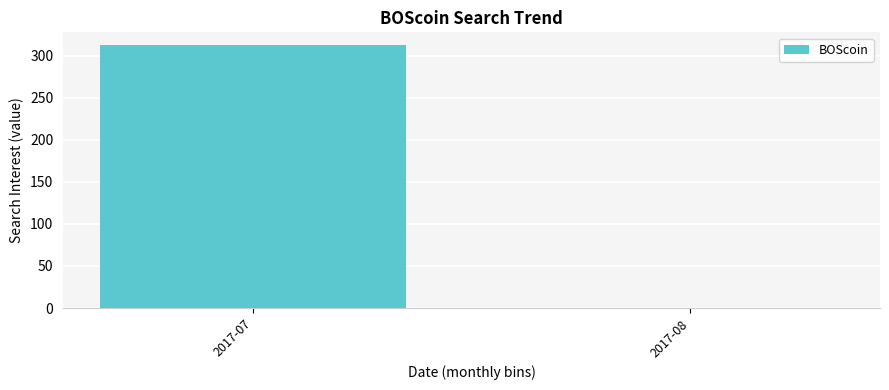

What is the sum of the values at 2017-07 and 2017-08?

312